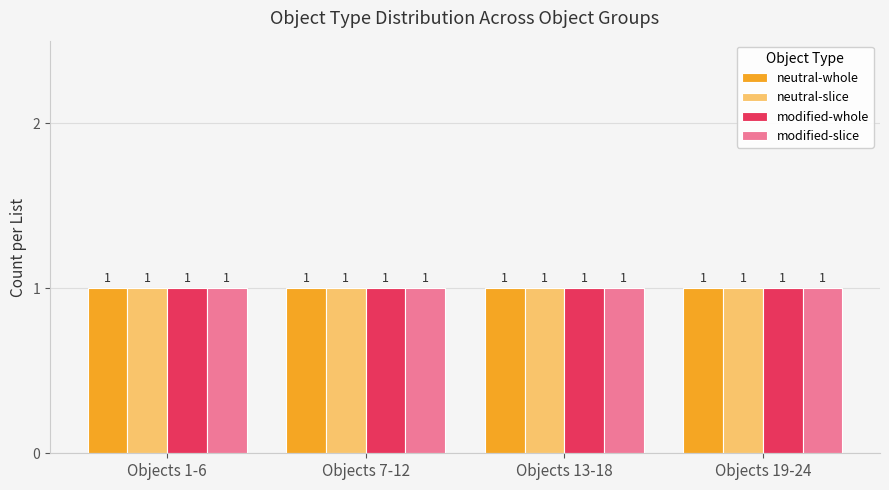

What is the label of the 2nd bar from the right?

modified-whole